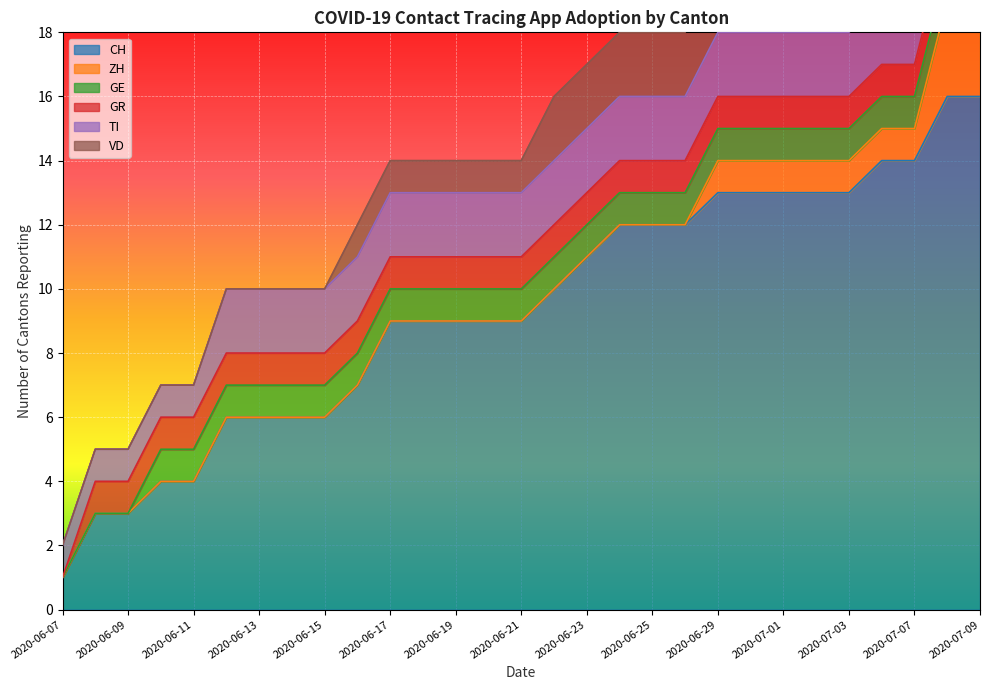

What is the highest value of the ZH series?

3